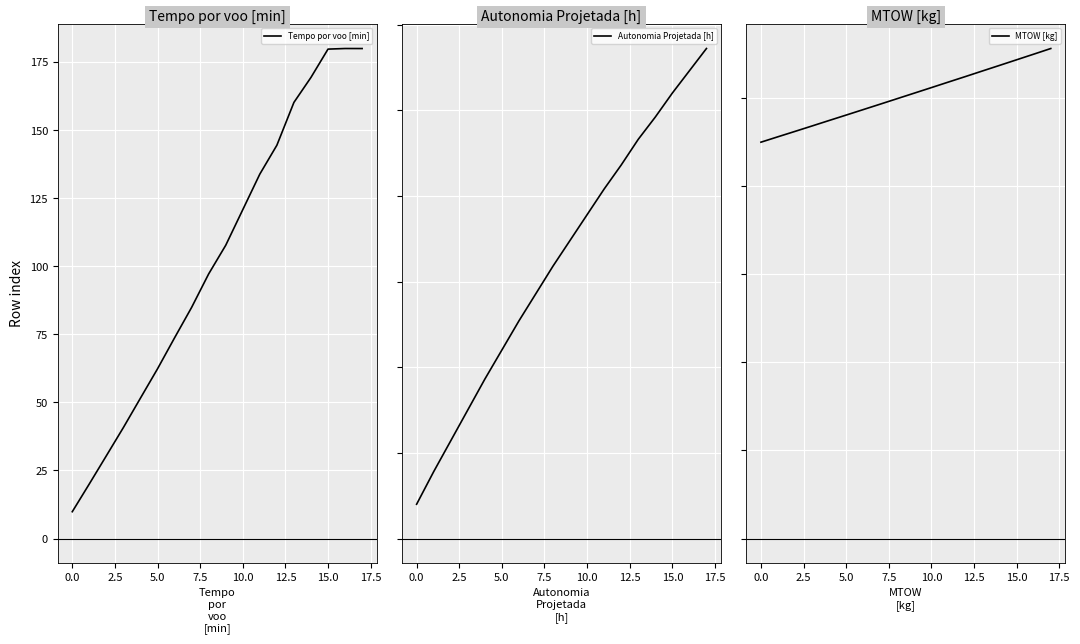

At which category is the sum across all series the highest?

17